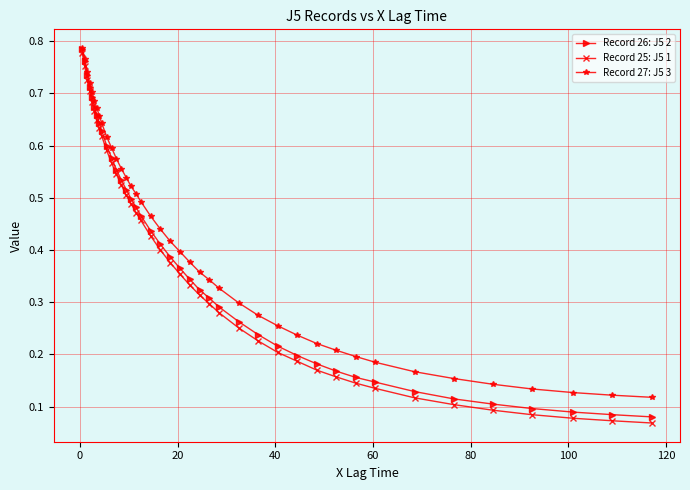

At how many categories does at least one series exceed 0?

40